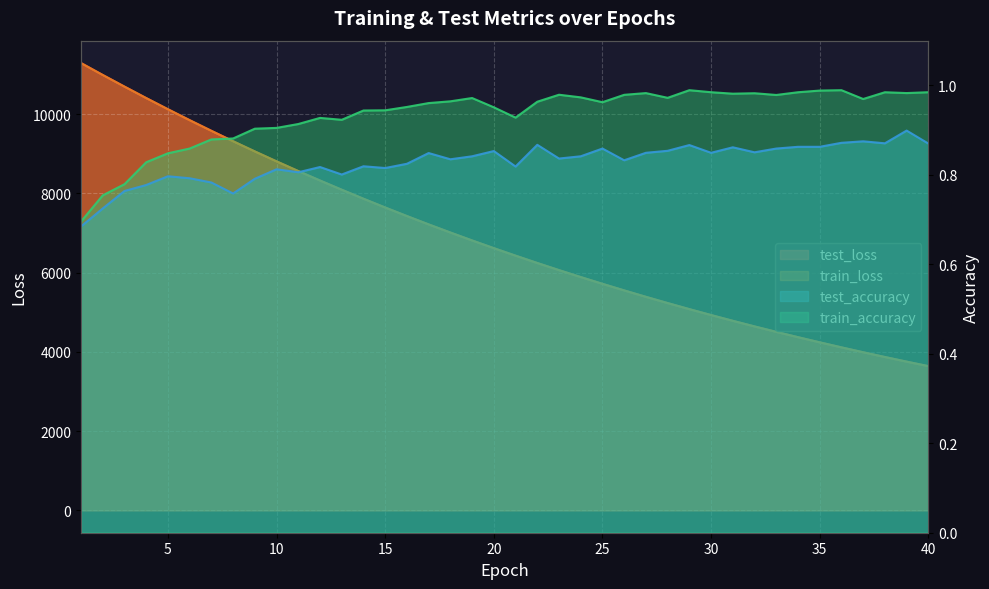

Reading left to right, what are all the values shown in this chart?

test_loss: 1=11290.3	2=10988.9	3=10695.2	4=10406.5	5=10124.5	6=9848.8	7=9579.8	8=9317.0	9=9059.9	10=8809.1	11=8564.3	12=8326.0	13=8093.2	14=7865.8	15=7644.4	16=7428.6	17=7218.1	18=7013.0	19=6813.0	20=6618.3	21=6428.9	22=6243.9	23=6063.9	24=5888.6	25=5717.9	26=5551.7	27=5389.8	28=5232.3	29=5078.9	30=4929.7	31=4784.3	32=4642.9	33=4505.2	34=4371.2	35=4240.8	36=4113.9	37=3990.7	38=3870.6	39=3753.8	40=3640.3
train_loss: 1=11288.4	2=10988.0	3=10694.6	4=10405.2	5=10123.0	6=9847.3	7=9578.2	8=9315.3	9=9058.3	10=8807.4	11=8562.8	12=8324.1	13=8091.5	14=7864.2	15=7643.0	16=7427.1	17=7216.6	18=7011.5	19=6811.6	20=6617.0	21=6427.6	22=6242.6	23=6062.6	24=5887.4	25=5716.8	26=5550.5	27=5388.7	28=5231.3	29=5077.9	30=4928.7	31=4783.4	32=4642.0	33=4504.4	34=4370.4	35=4240.1	36=4113.3	37=3990.0	38=3869.9	39=3753.2	40=3639.6
test_accuracy: 1=0.7	2=0.7	3=0.8	4=0.8	5=0.8	6=0.8	7=0.8	8=0.8	9=0.8	10=0.8	11=0.8	12=0.8	13=0.8	14=0.8	15=0.8	16=0.8	17=0.8	18=0.8	19=0.8	20=0.9	21=0.8	22=0.9	23=0.8	24=0.8	25=0.9	26=0.8	27=0.8	28=0.9	29=0.9	30=0.8	31=0.9	32=0.9	33=0.9	34=0.9	35=0.9	36=0.9	37=0.9	38=0.9	39=0.9	40=0.9
train_accuracy: 1=0.7	2=0.8	3=0.8	4=0.8	5=0.8	6=0.9	7=0.9	8=0.9	9=0.9	10=0.9	11=0.9	12=0.9	13=0.9	14=0.9	15=0.9	16=1.0	17=1.0	18=1.0	19=1.0	20=1.0	21=0.9	22=1.0	23=1.0	24=1.0	25=1.0	26=1.0	27=1.0	28=1.0	29=1.0	30=1.0	31=1.0	32=1.0	33=1.0	34=1.0	35=1.0	36=1.0	37=1.0	38=1.0	39=1.0	40=1.0